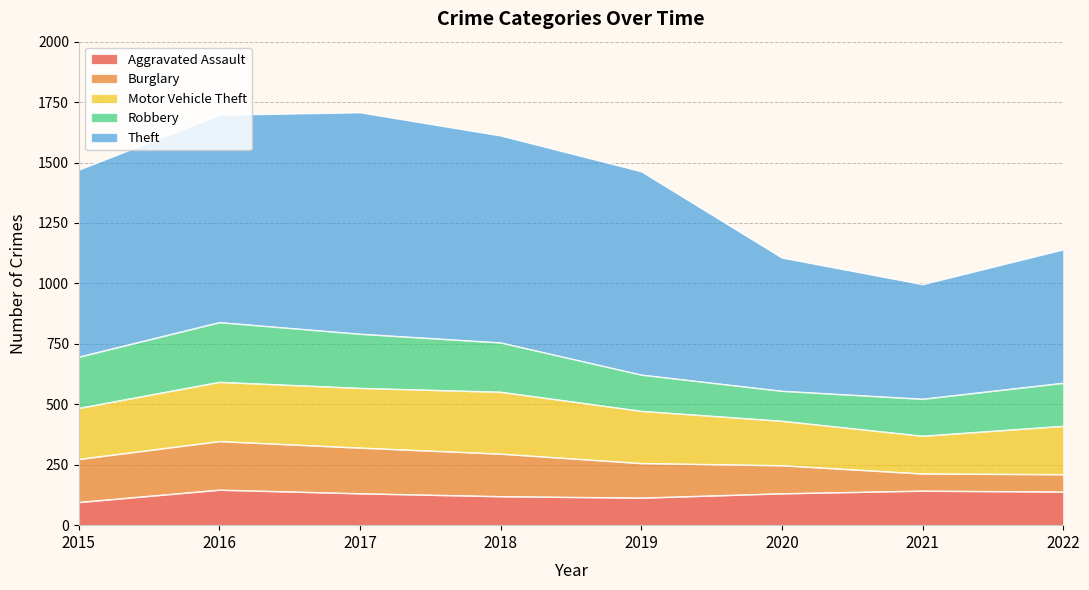

Rank the series by their maximum value, from highest to lowest.

Theft, Motor Vehicle Theft, Robbery, Burglary, Aggravated Assault